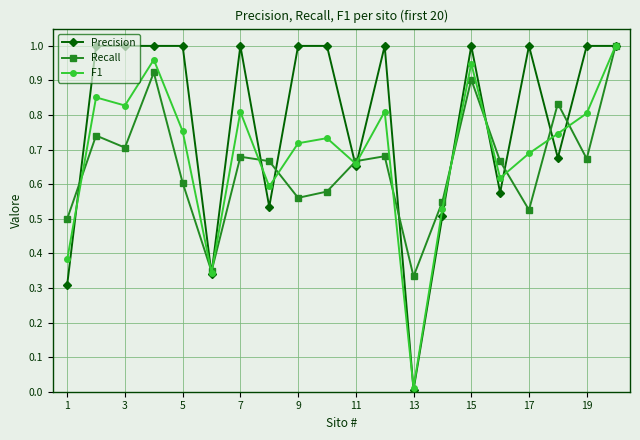

Which series has the largest total across all categories?

Precision